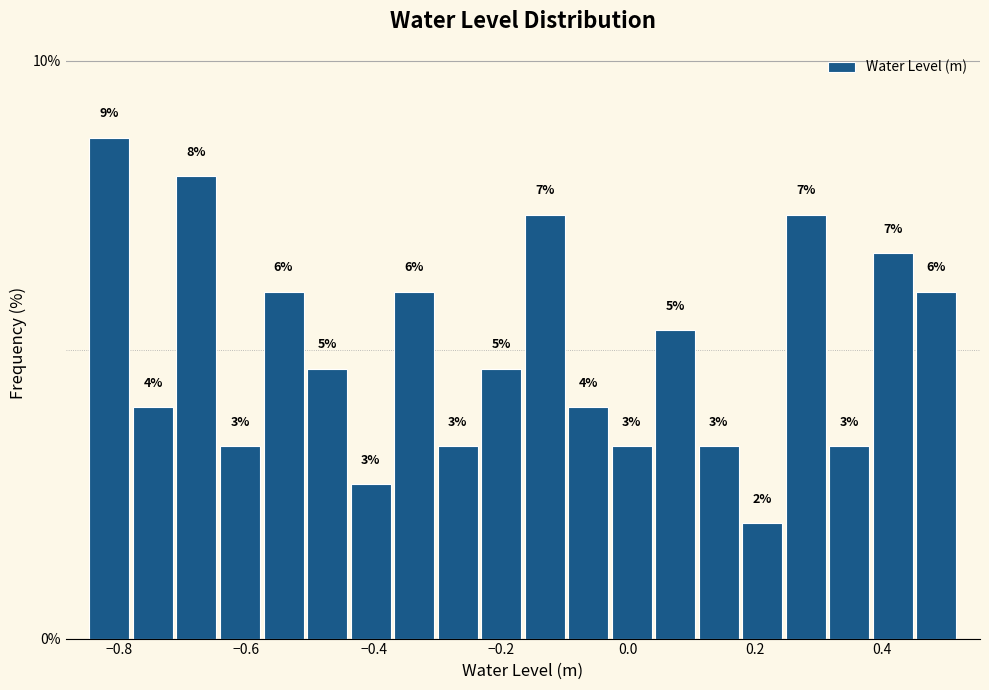

Read against the x-axis, roughly where is the centre of the tallest bar?

-0.82